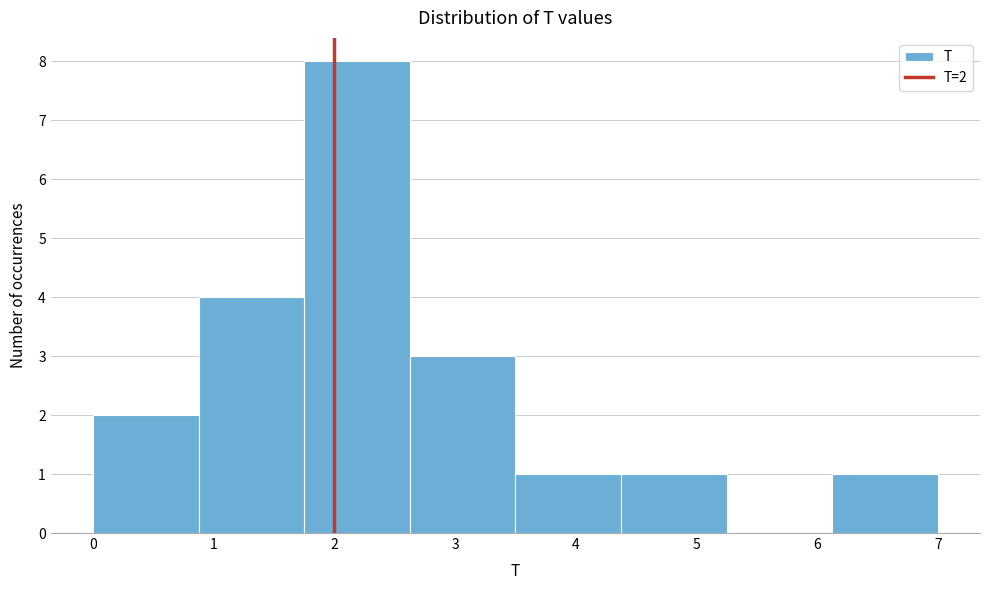

Which range on the x-axis has the tallest bar?

1.8 to 2.6